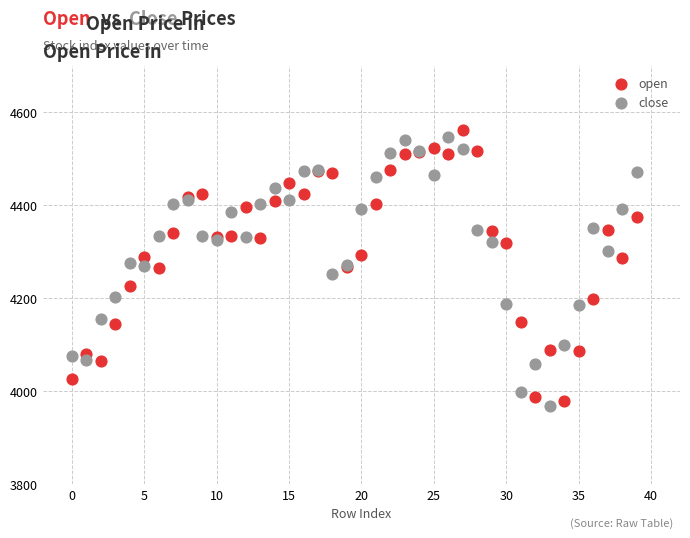

Which series contains the highest Y value?

open